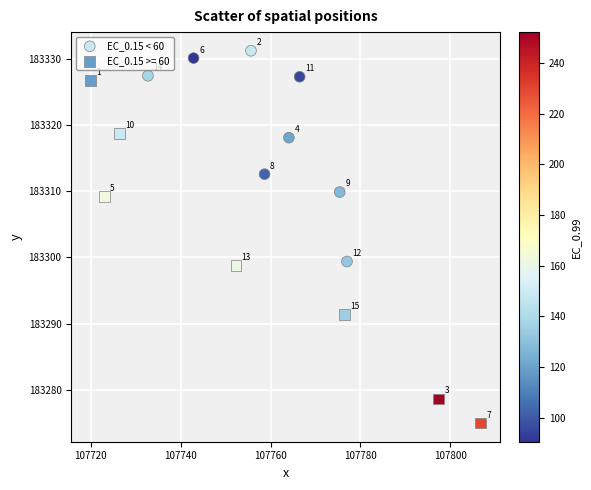

Which series reaches the maximum Y coordinate?

EC_0.15 < 60